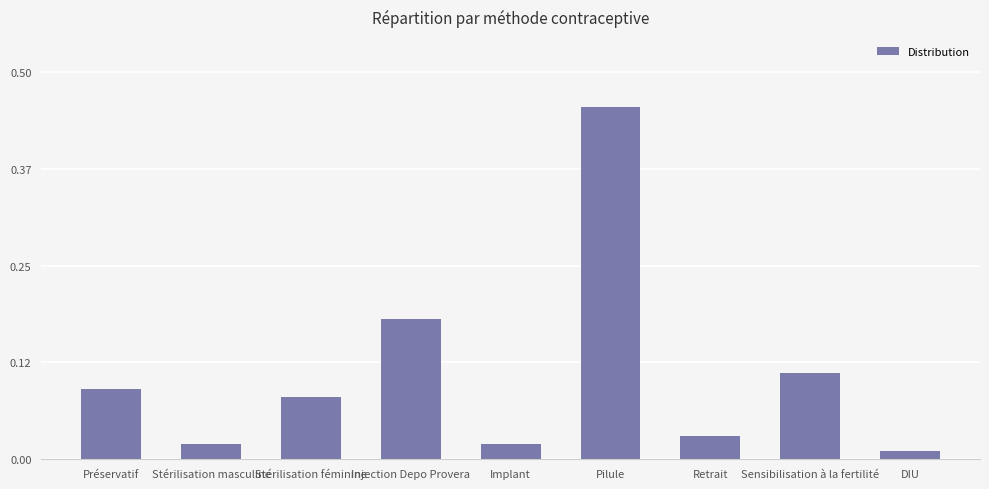

What is the difference between the maximum and minimum values?

0.4